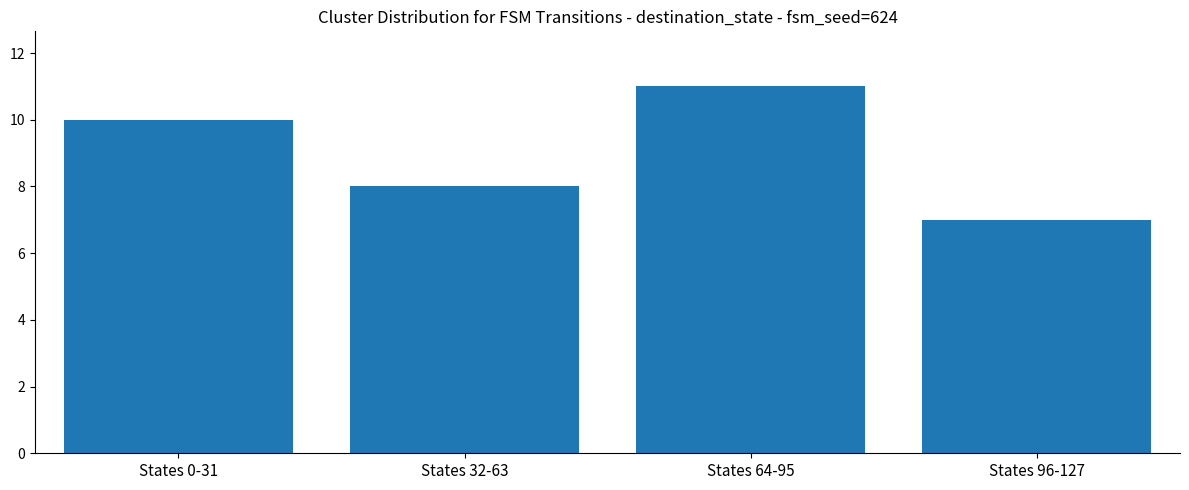

Is it true that the value at States 96-127 is 3?

False